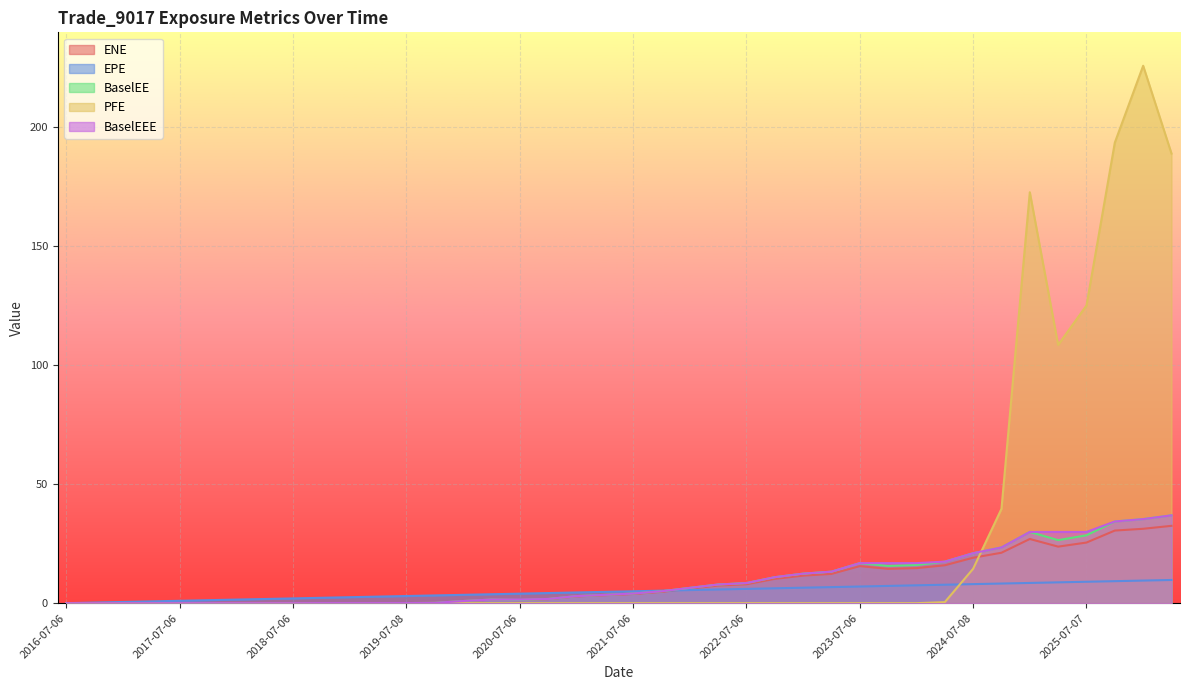

Which series has the widest spread of values?

PFE